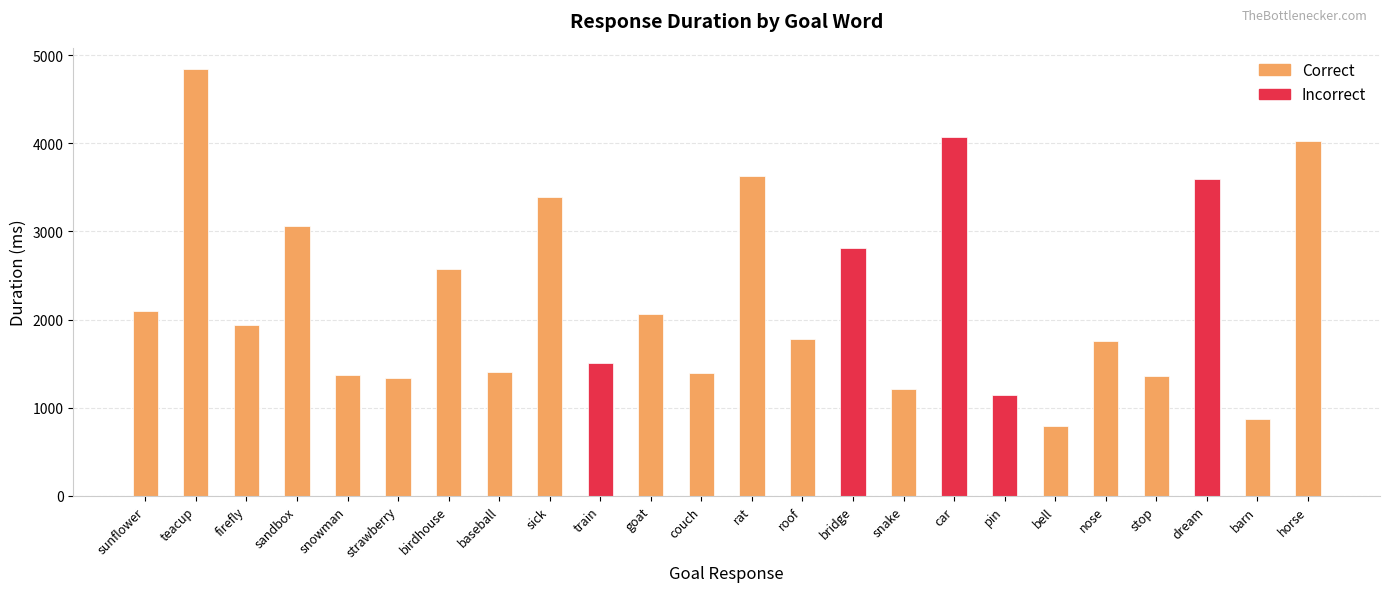

What is the approximate value at barn?

876.5